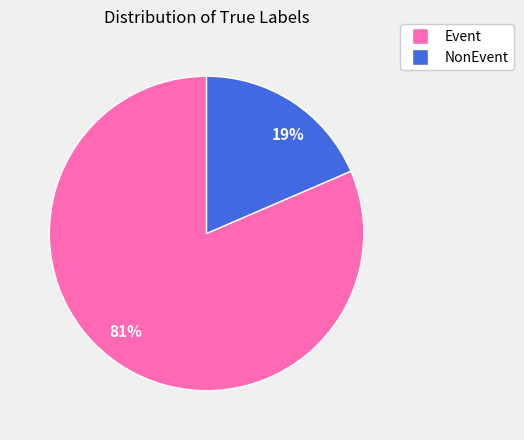

Count the number of slices in the pie.

2